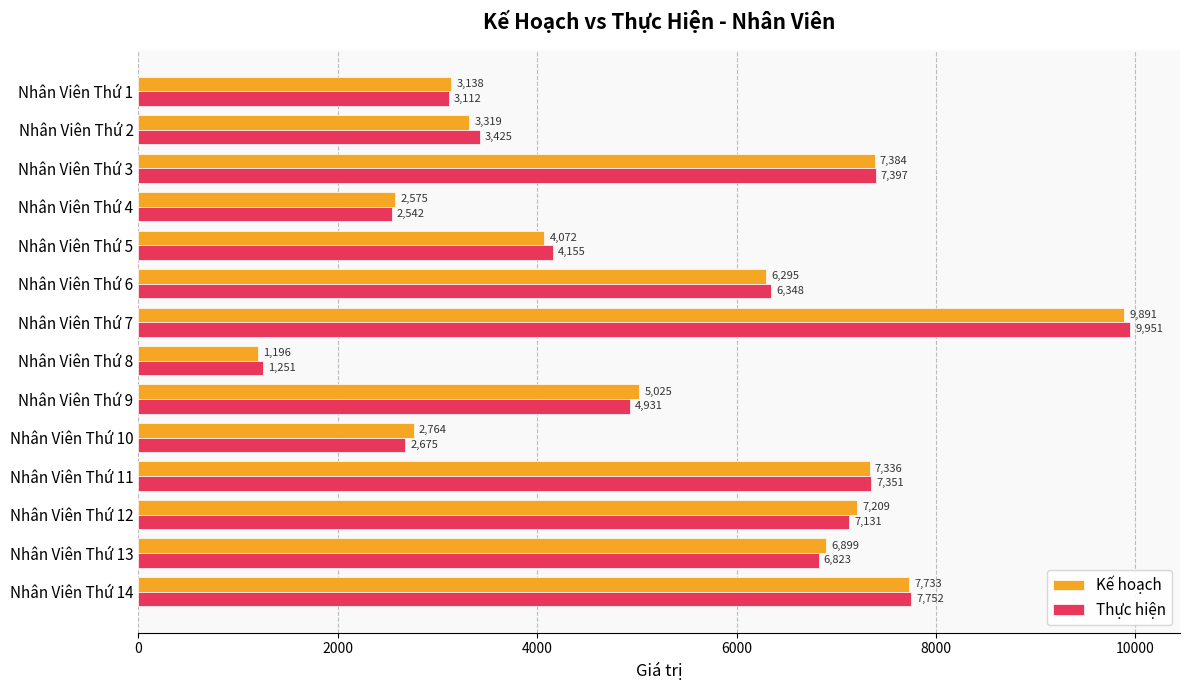

Which series has the largest total across all categories?

Thực hiện